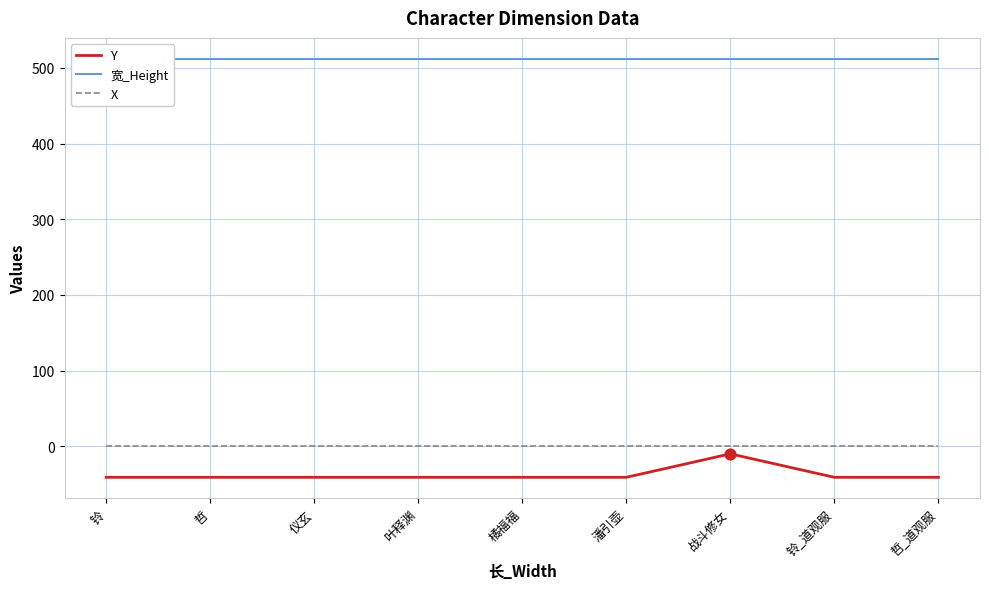

Is the value of X at 仪玄 greater than the value of Y at 战斗修女?

Yes